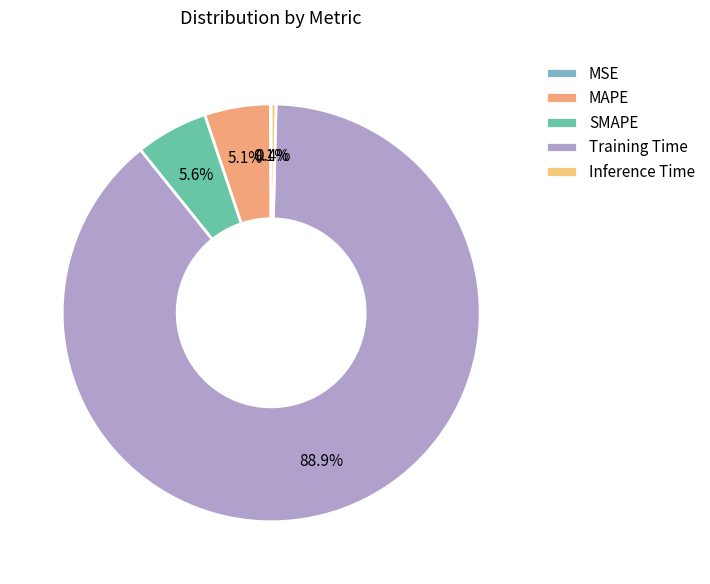

To the nearest percent, what percentage of the pie is Training Time?

89%